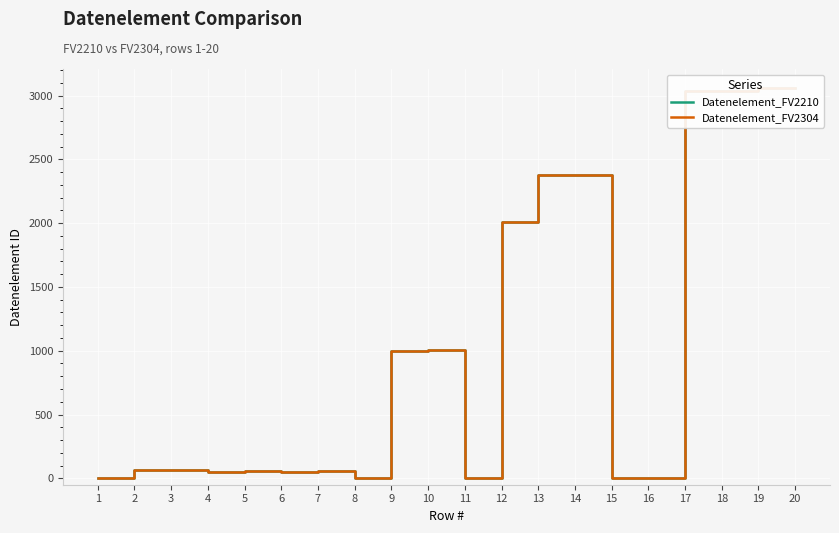

True or false: Datenelement_FV2210 and Datenelement_FV2304 cross at least once.

False